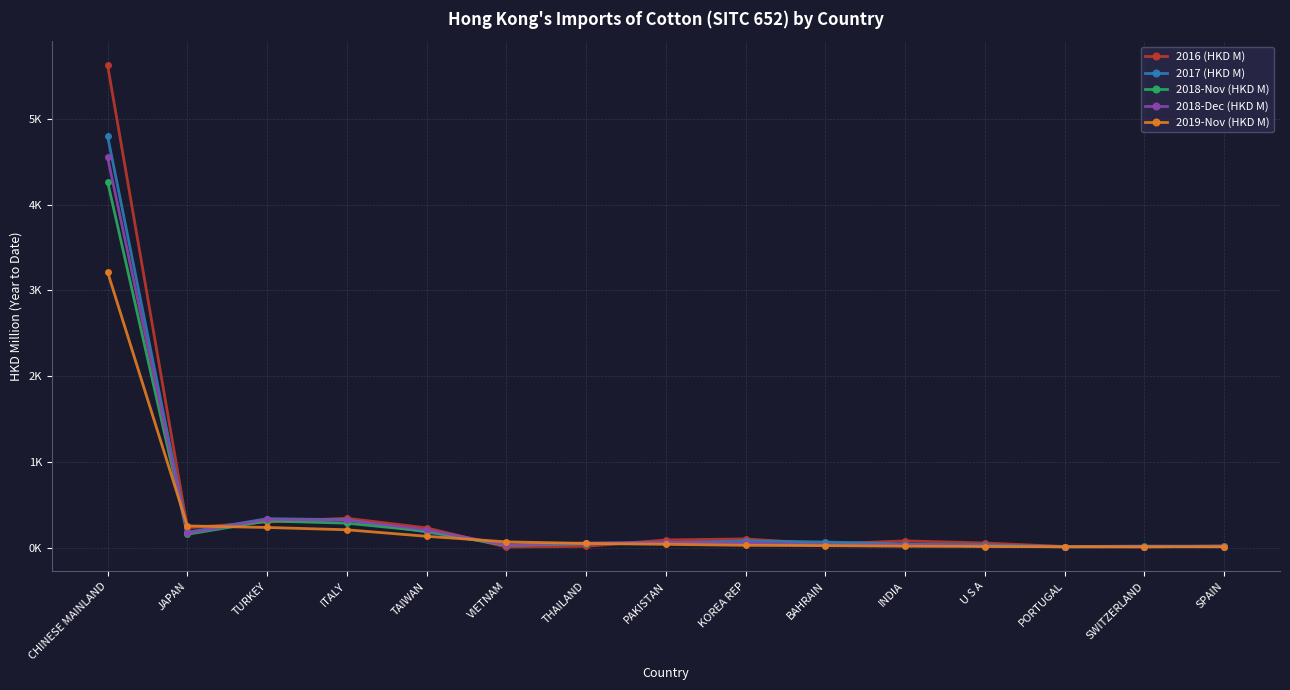

In 2016 (HKD M), how many points are higher than both neighbors (excluding endpoints)?

3